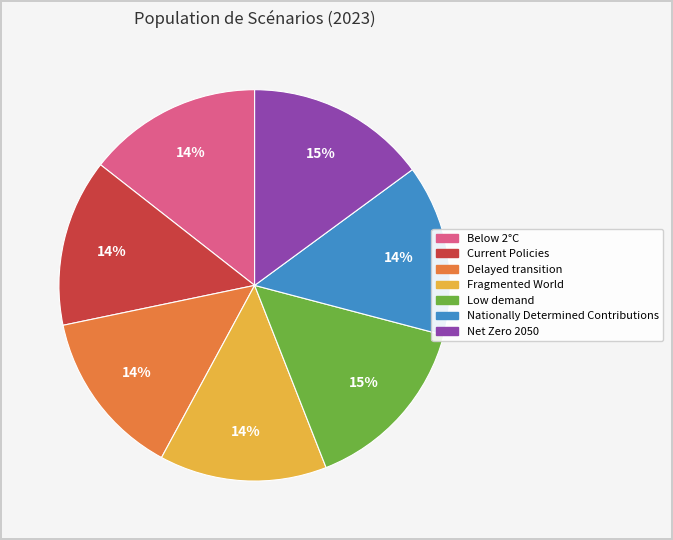

Is there a majority slice in this chart?

No